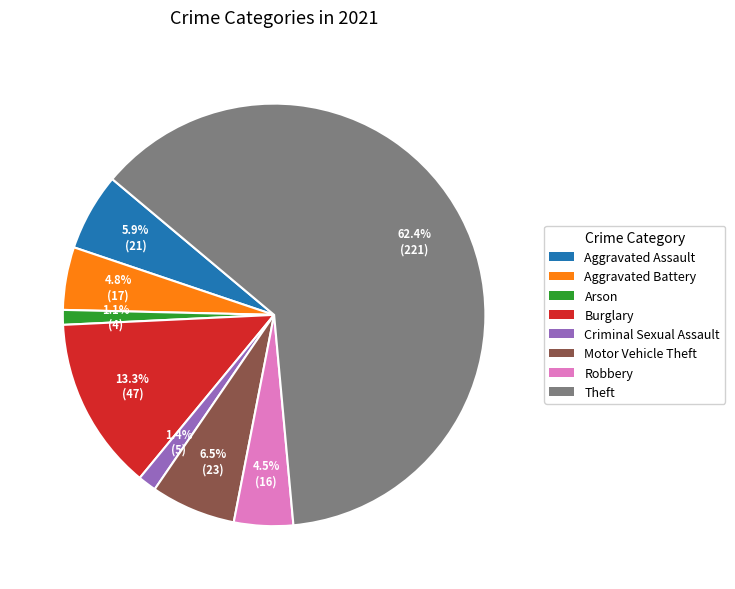

What is the largest slice in the pie chart?

Theft